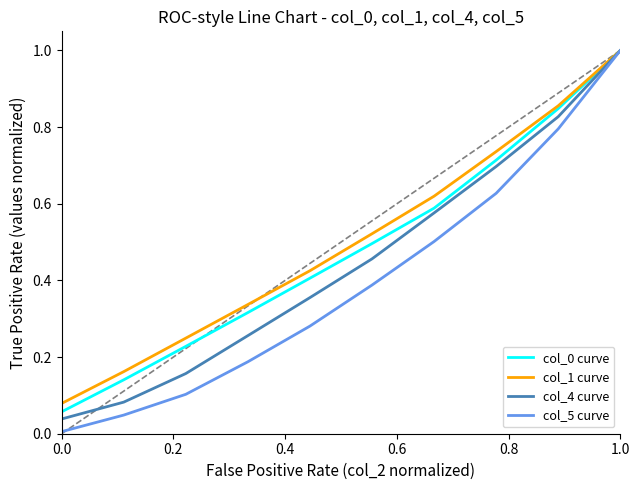

What is the maximum value for col_1 curve?

1.0